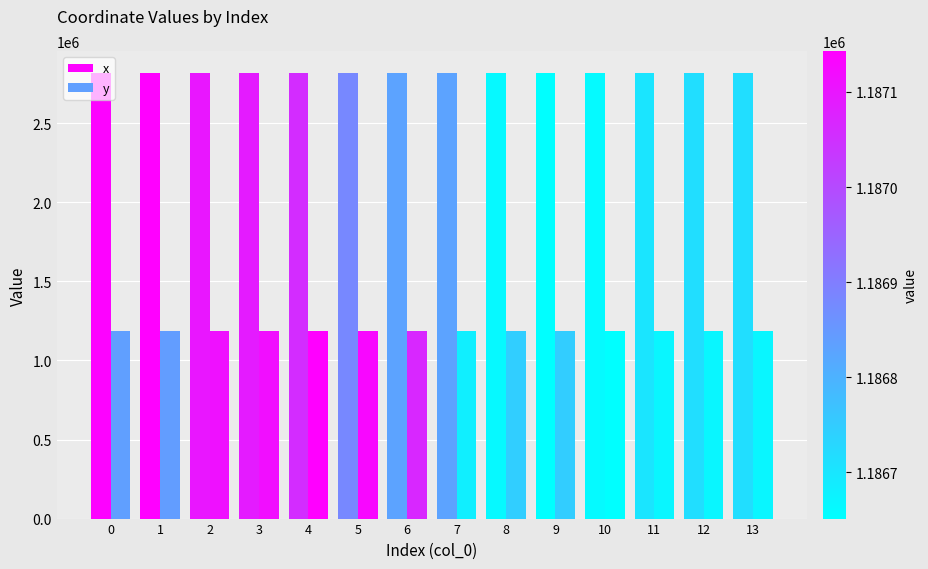

Reading left to right, list all the values displayed in this chart.

x: 2816163.7	2816175.1	2816081.7	2816058.9	2815988.1	2815599.0	2815482.4	2815481.3	2815119.1	2815090.9	2815113.8	2815201.6	2815231.7	2815231.7
y: 1186836.9	1186841.3	1187111.0	1187115.0	1187143.0	1187129.2	1187066.6	1186683.4	1186745.5	1186747.8	1186651.4	1186669.0	1186670.3	1186670.3